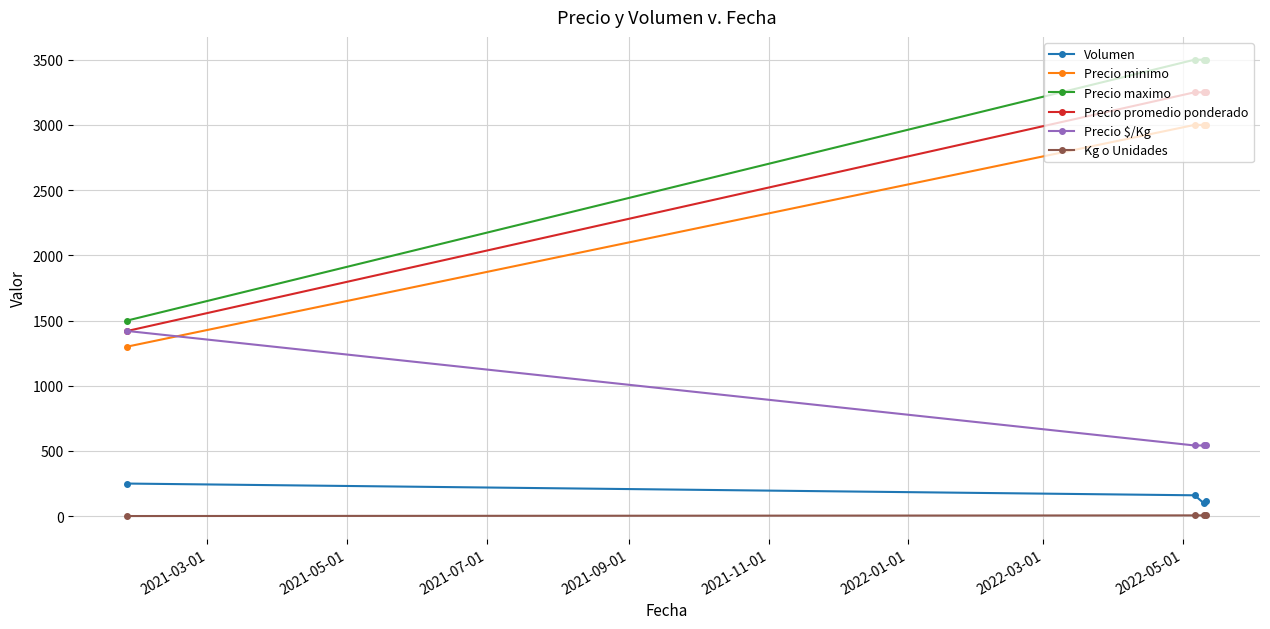

Which series has the largest total across all categories?

Precio maximo